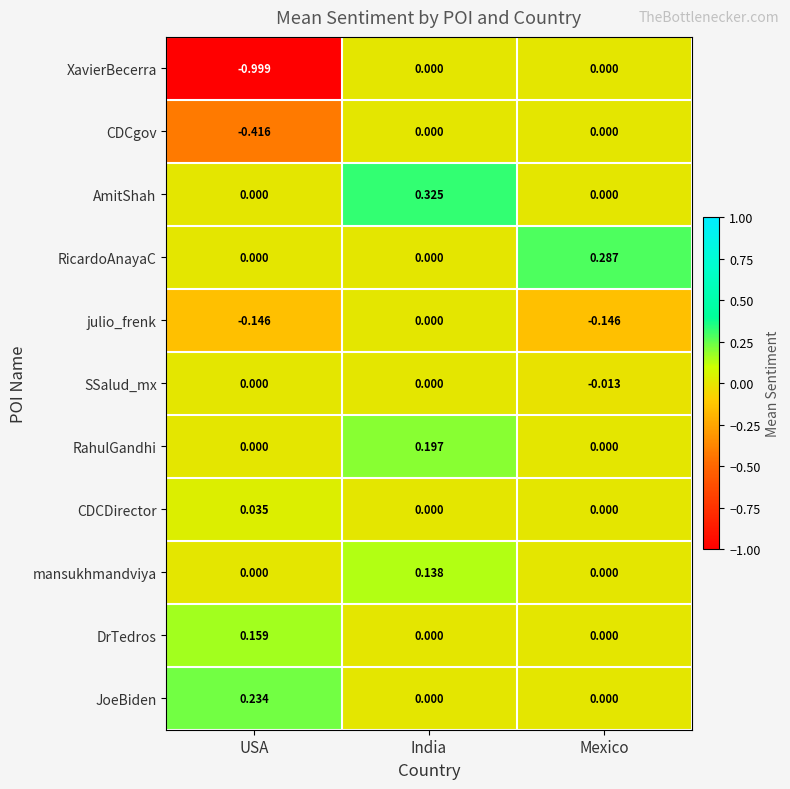

At which category is the sum across all series the highest?

India